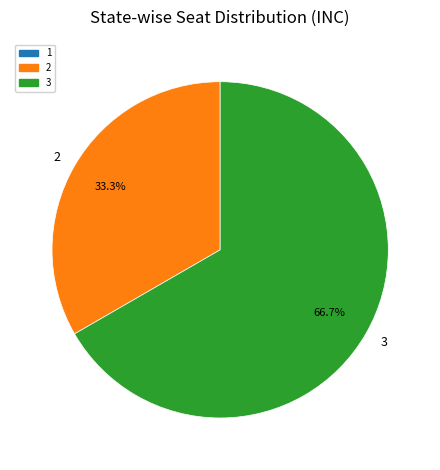

Which has a higher value, 3 or 2?

3